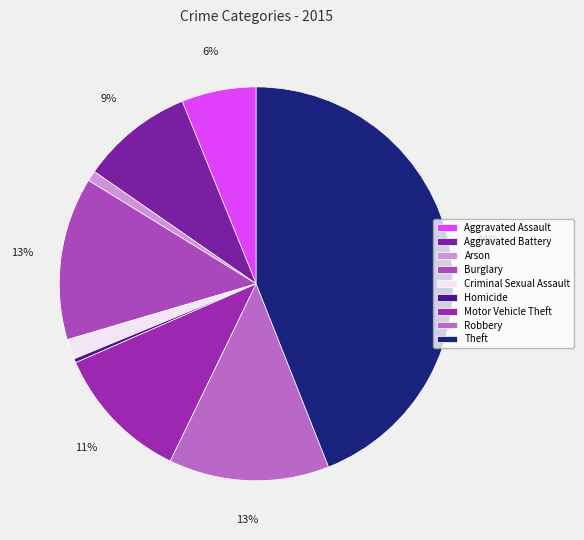

Is it true that Arson is 1% of the pie?

True